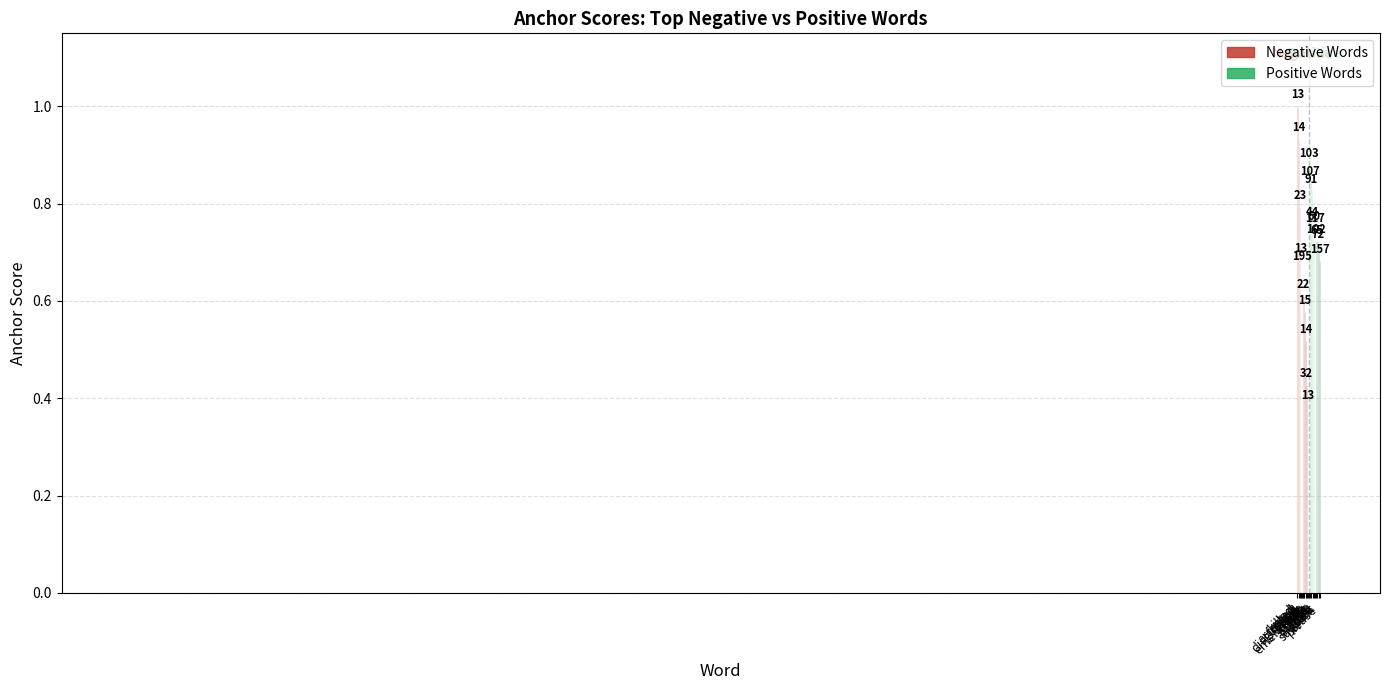

What is the label of the 9th bar from the left?

support